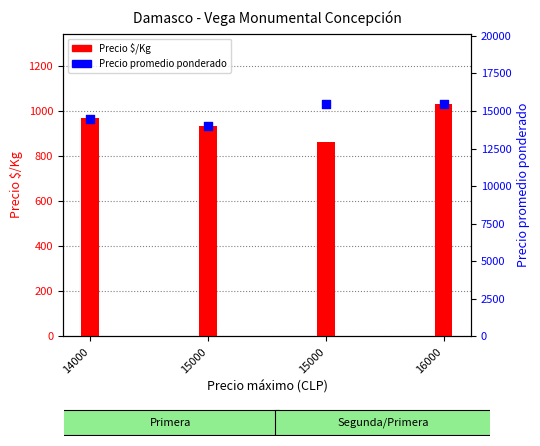

Which series has the largest total across all categories?

Precio promedio ponderado